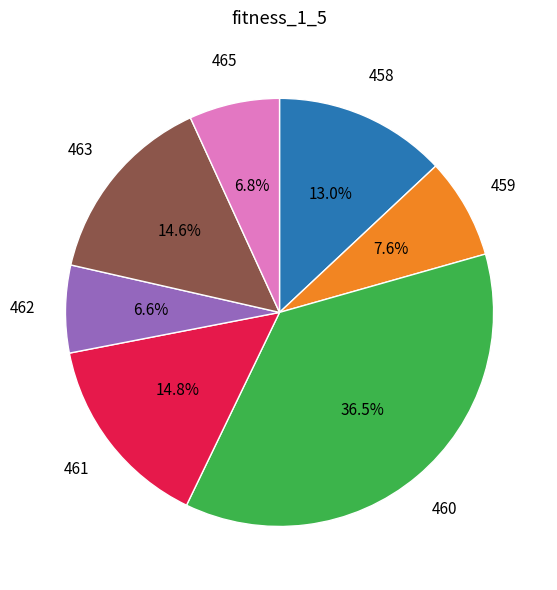

Is there a majority slice in this chart?

No